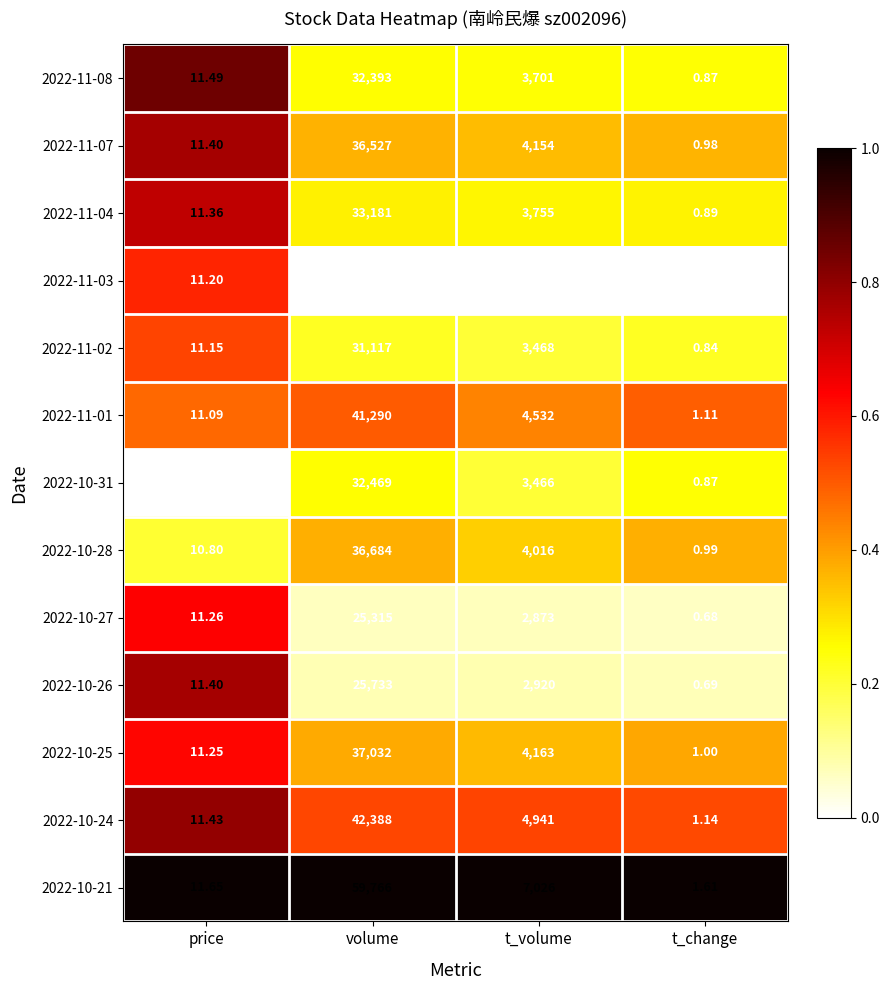

At how many categories does at least one series exceed 0?

4